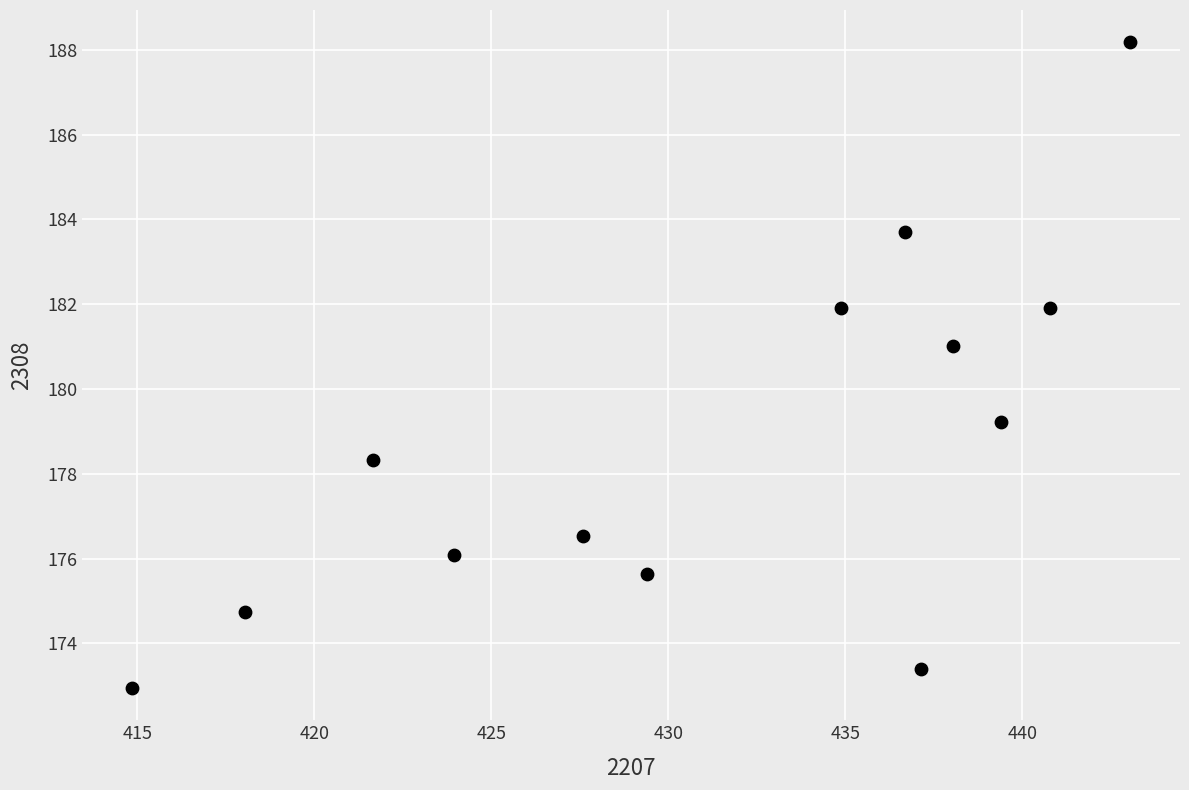

What is the range of X values (max minus min)?

28.2